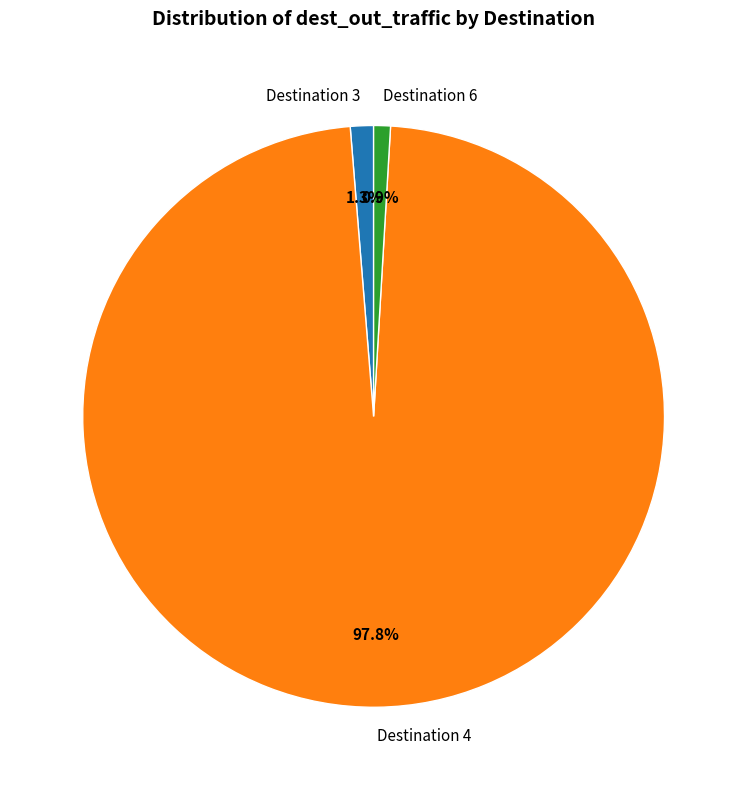

What is the ratio of the value at Destination 6 to the value at Destination 3?

0.7